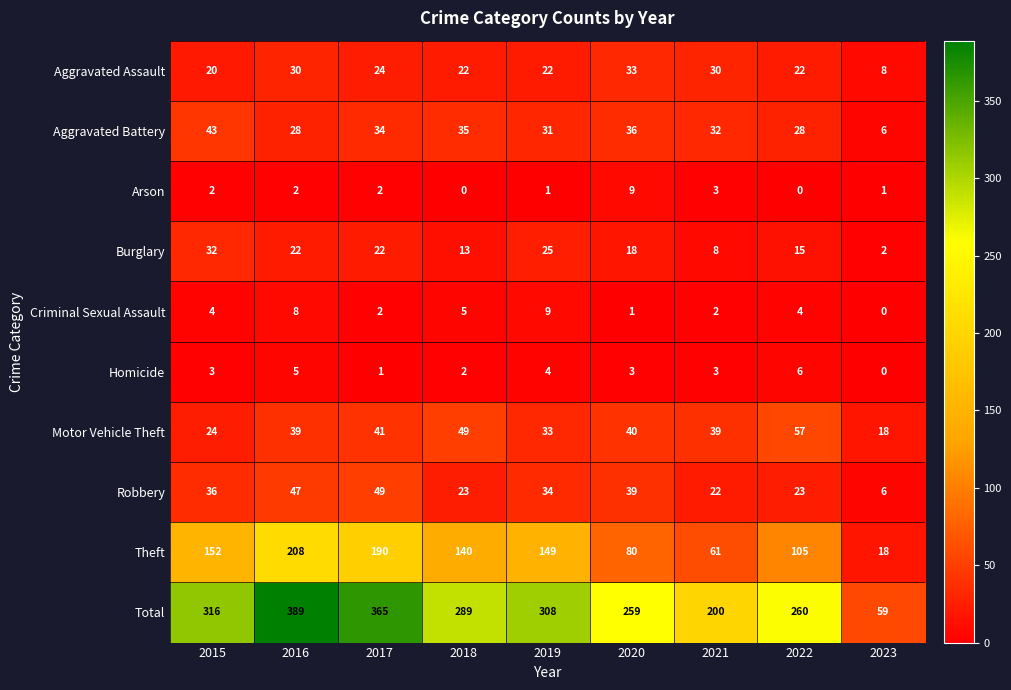

The value of Theft at 2018 is 28. True or false?

False